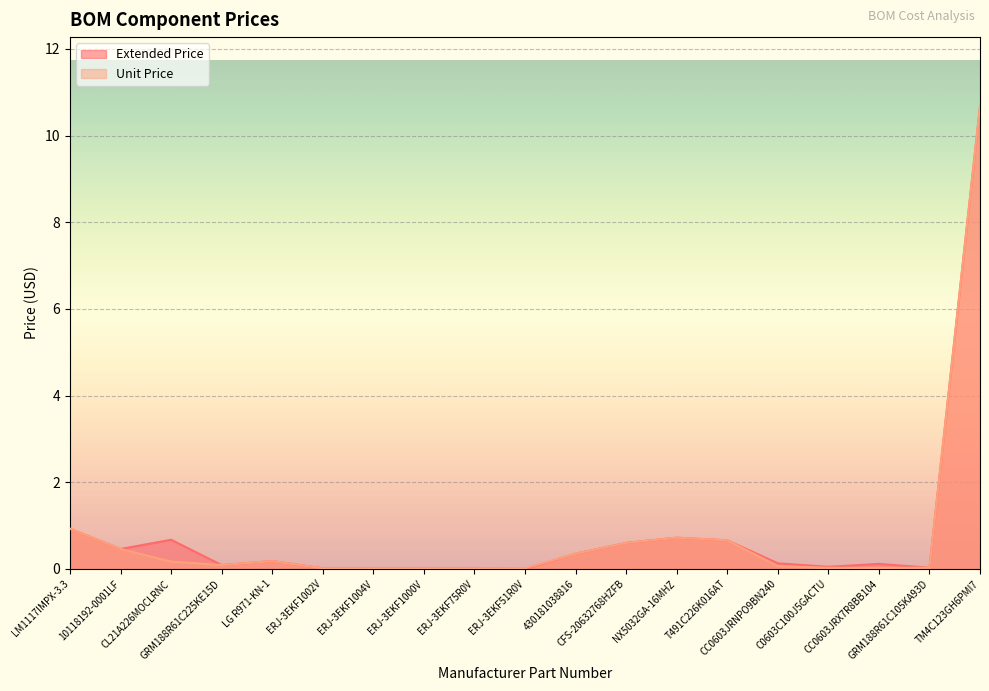

Does the chart display data point markers on the line(s)?

No